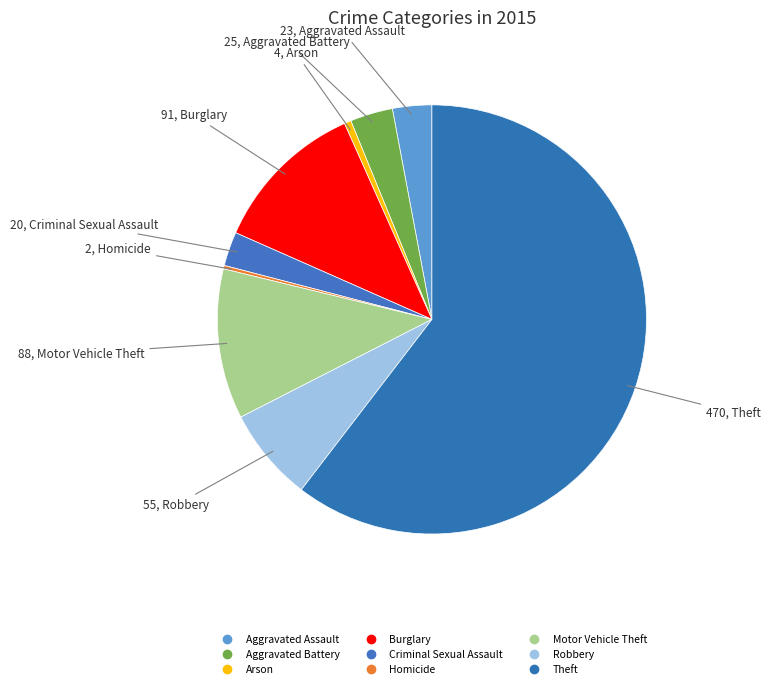

To the nearest percent, what is the average slice percentage?

11%